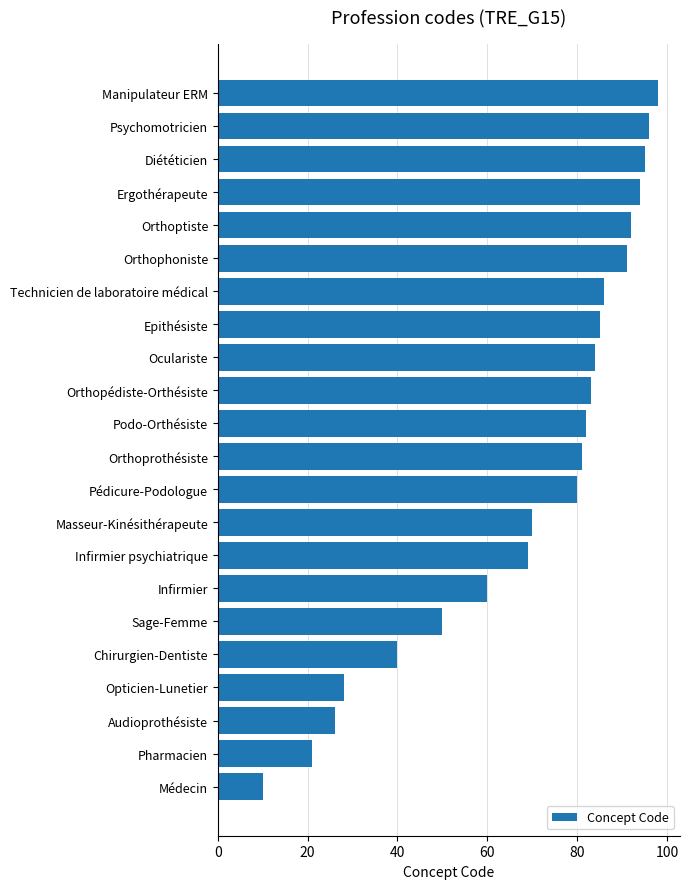

Reading top to bottom, list all the values displayed in this chart.

Manipulateur ERM=98	Psychomotricien=96	Diététicien=95	Ergothérapeute=94	Orthoptiste=92	Orthophoniste=91	Technicien de laboratoire médical=86	Epithésiste=85	Oculariste=84	Orthopédiste-Orthésiste=83	Podo-Orthésiste=82	Orthoprothésiste=81	Pédicure-Podologue=80	Masseur-Kinésithérapeute=70	Infirmier psychiatrique=69	Infirmier=60	Sage-Femme=50	Chirurgien-Dentiste=40	Opticien-Lunetier=28	Audioprothésiste=26	Pharmacien=21	Médecin=10